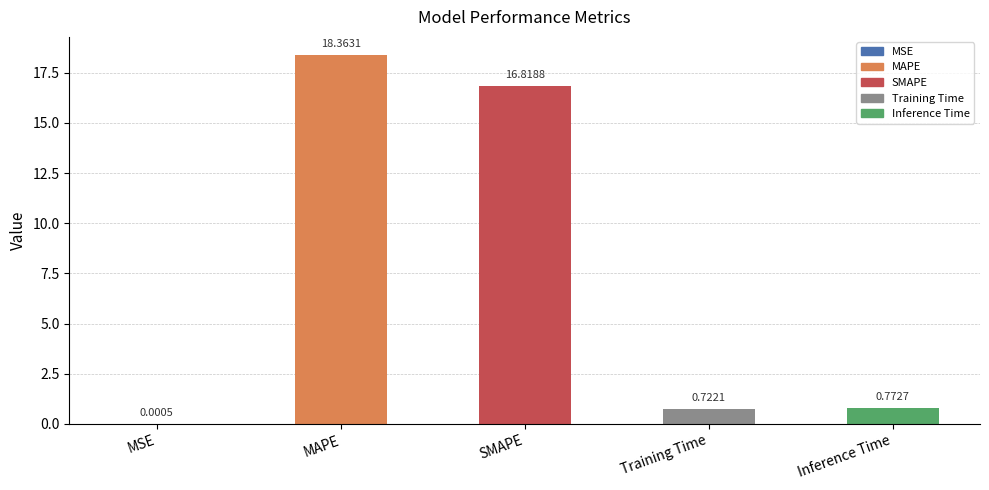

What value does the data have at SMAPE?

16.8